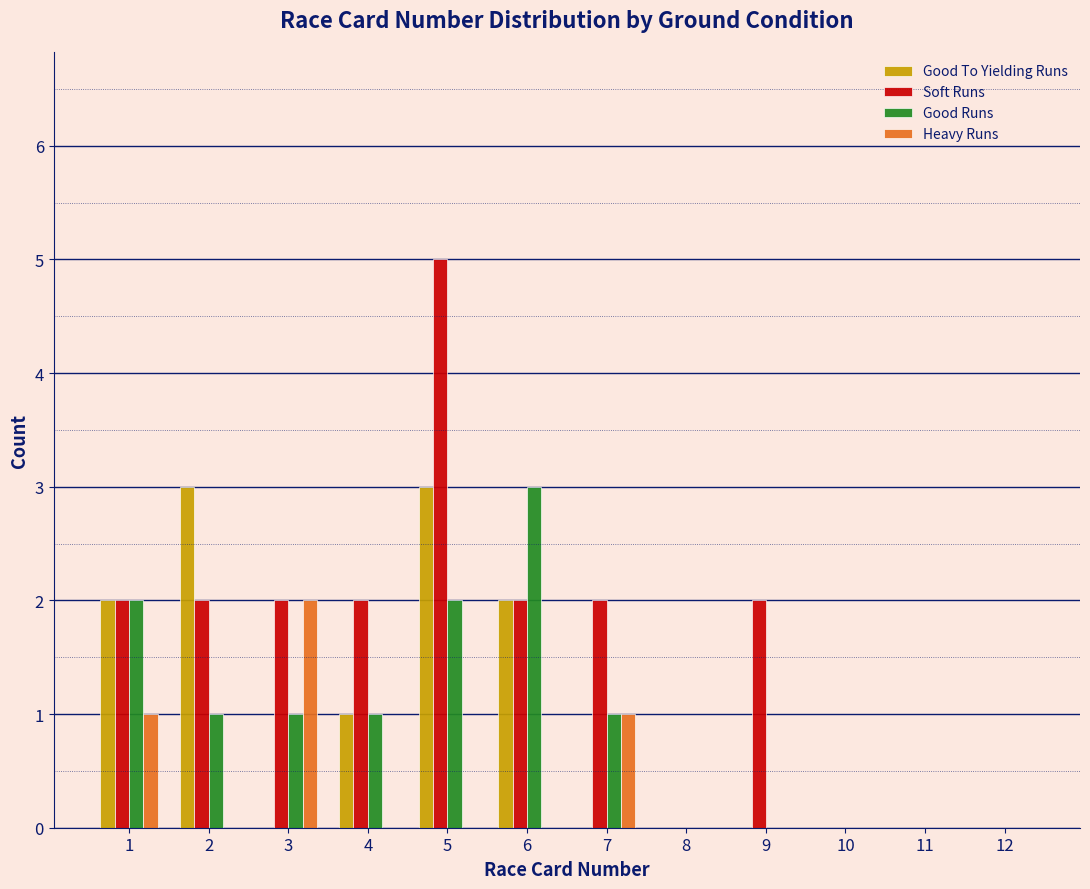

What is the sum of all Soft Runs values?

19